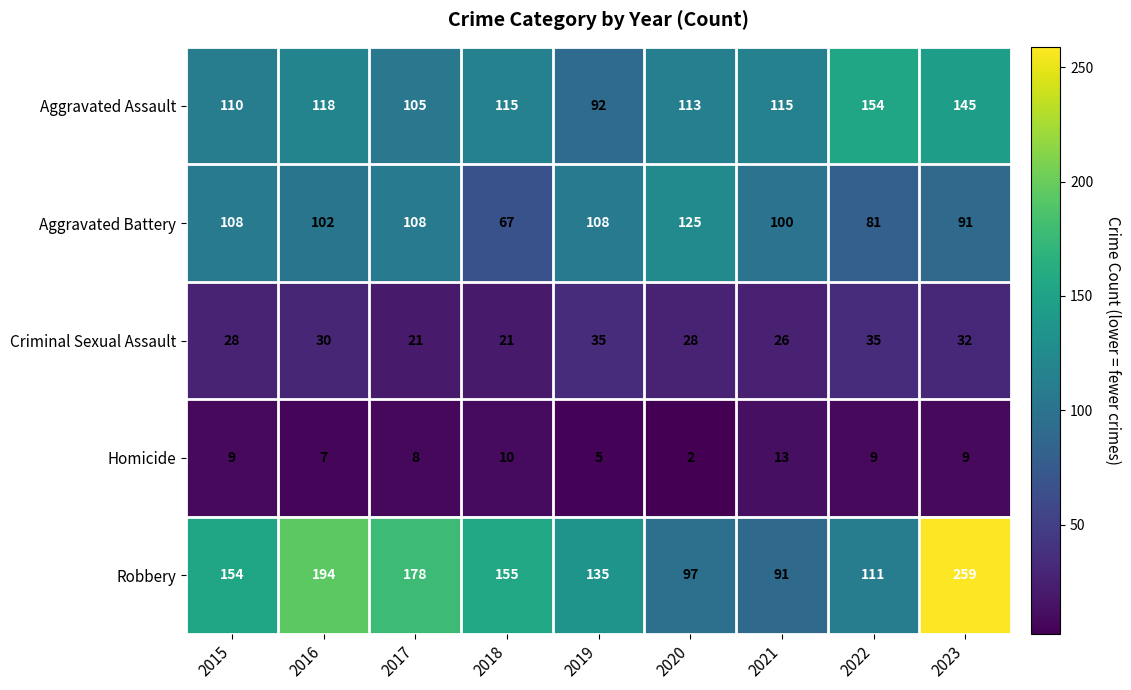

What is the difference between the maximum and second lowest values in the Homicide series?

8